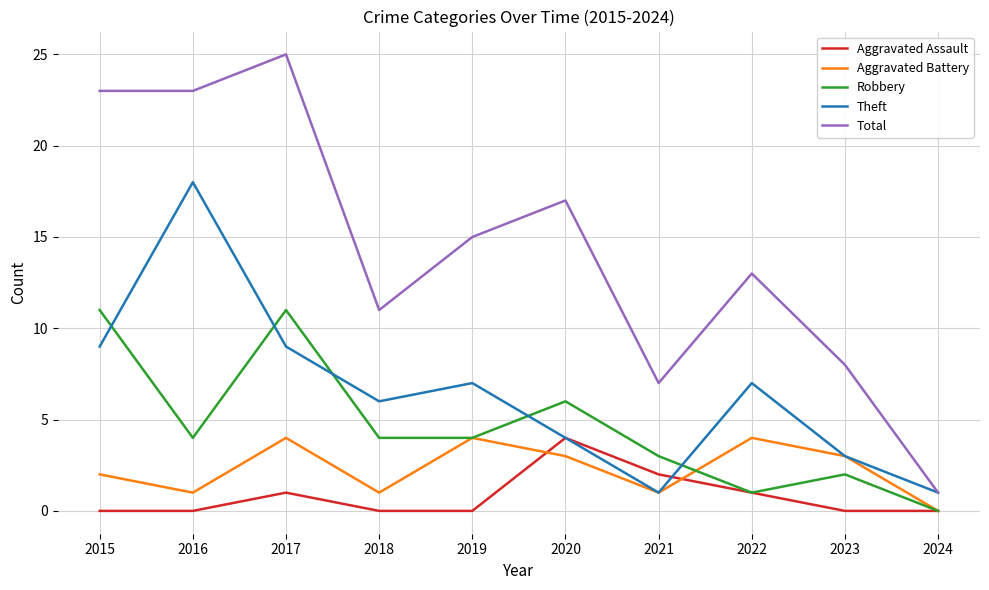

At which label does Total first exceed 15?

2015